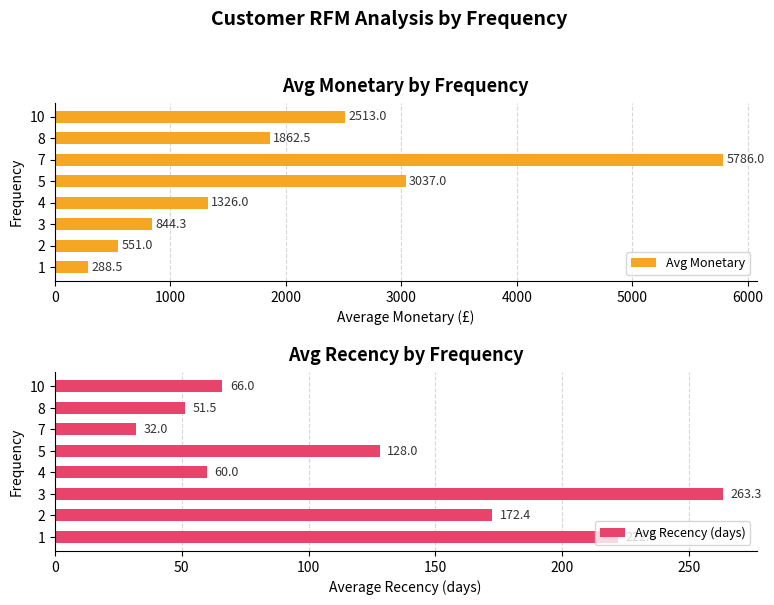

Which series has the largest total across all categories?

Avg Monetary